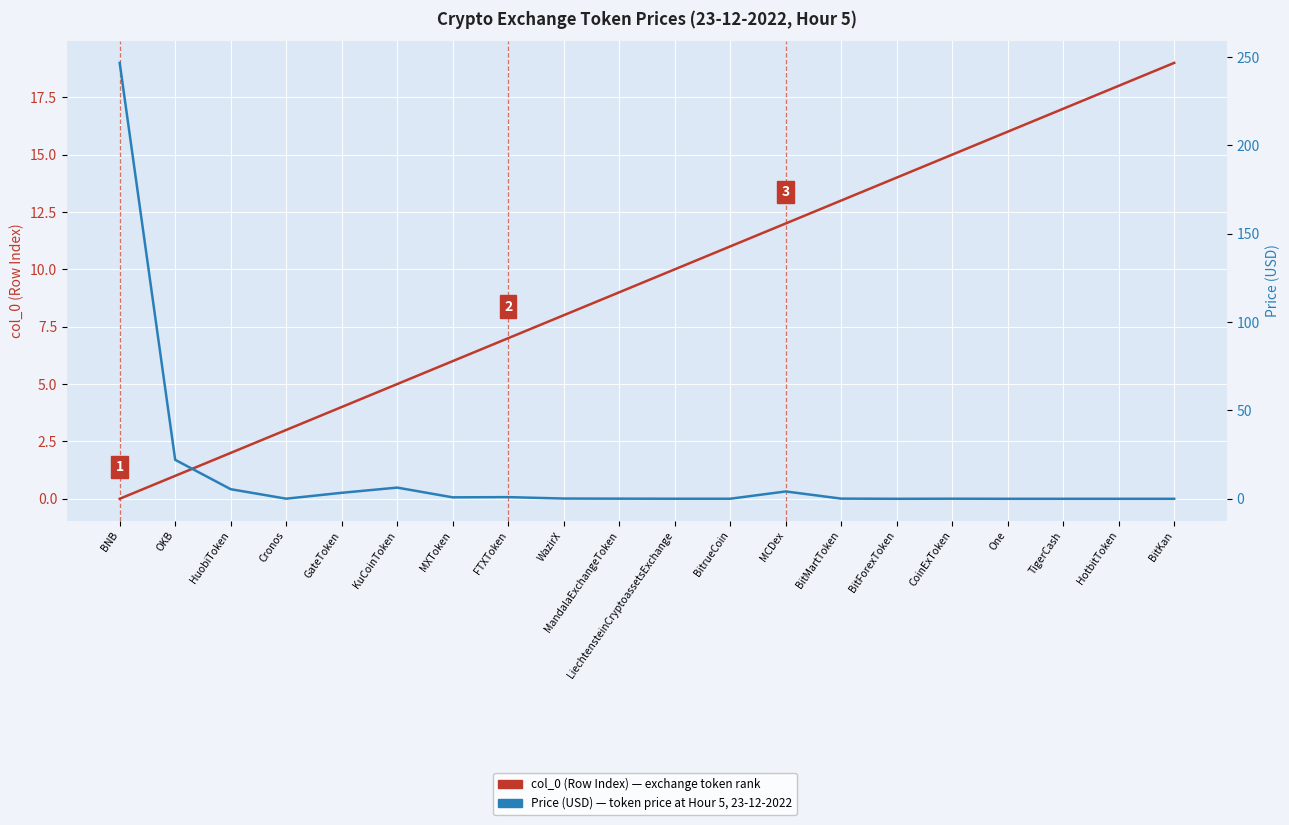

At how many categories does at least one series exceed 56?

1